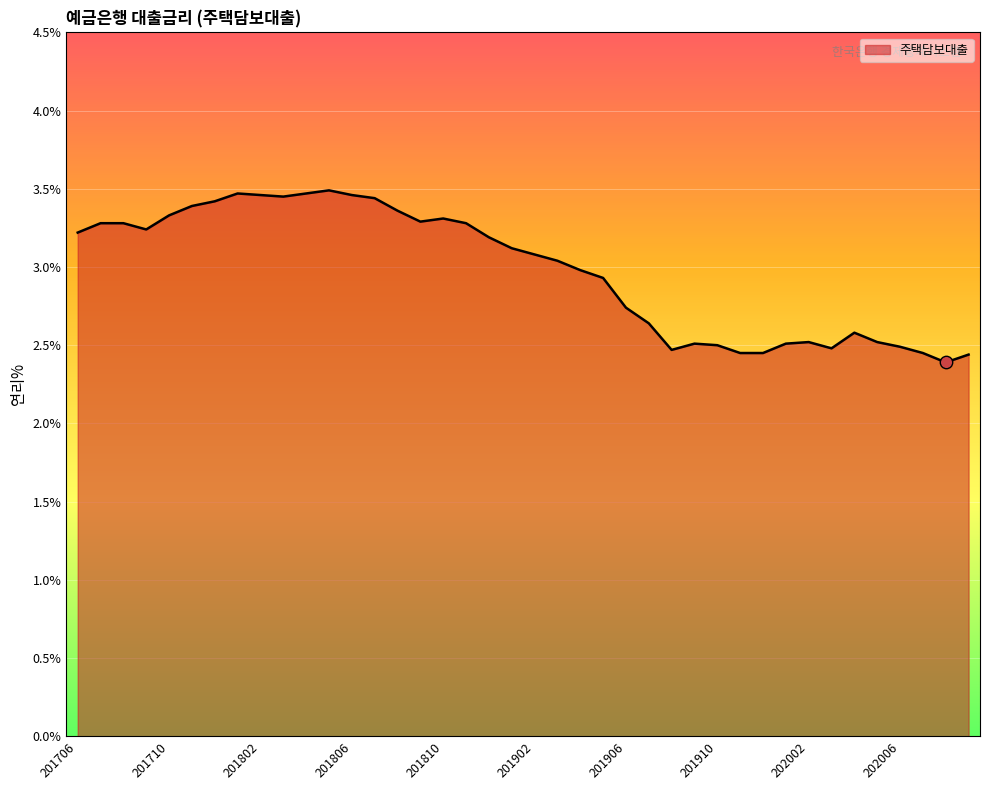

What is the difference between the maximum and minimum values?

1.1